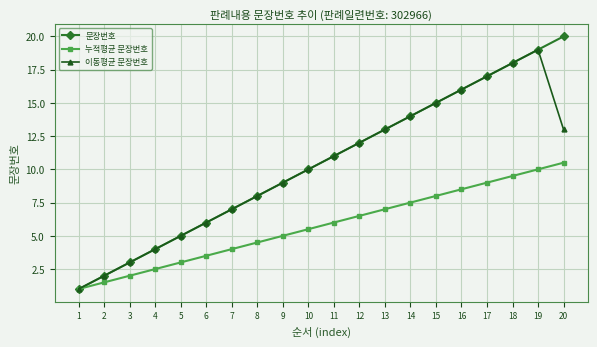

List the labels in order of 문장번호 value, largest first.

20, 19, 18, 17, 16, 15, 14, 13, 12, 11, 10, 9, 8, 7, 6, 5, 4, 3, 2, 1